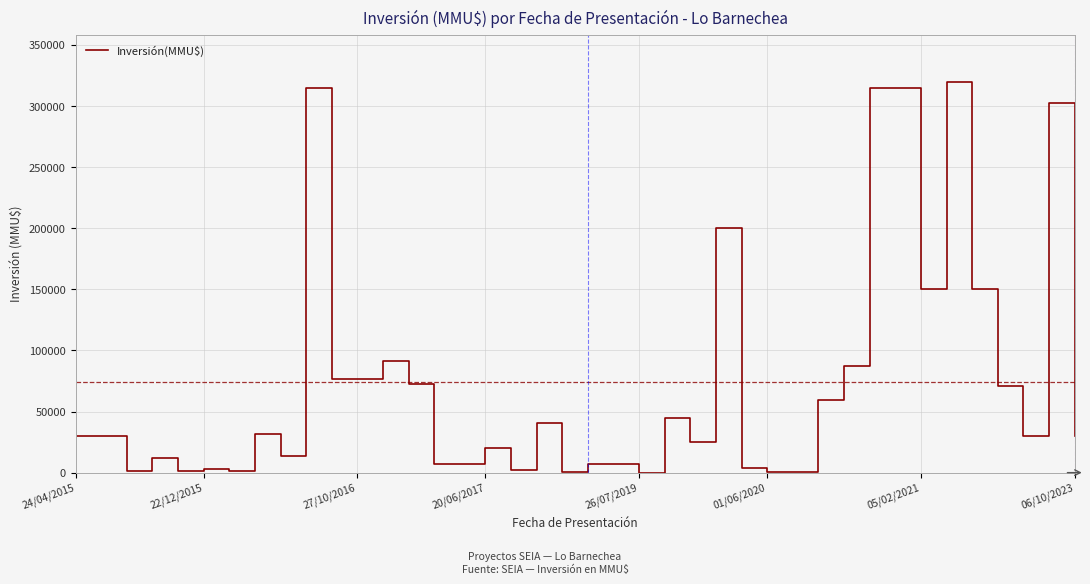

Does the chart have visible grid lines?

Yes